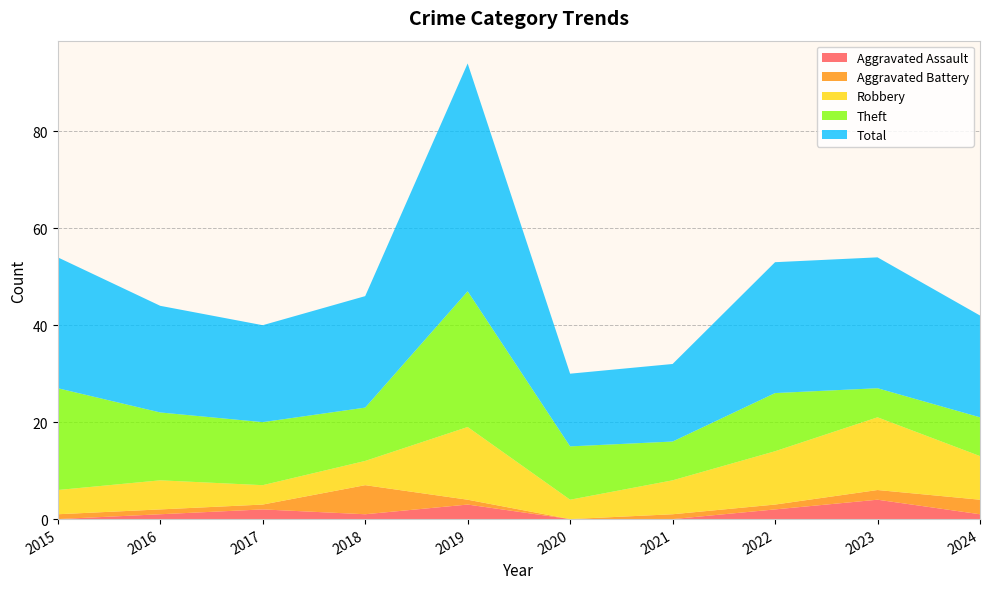

Reading left to right, transcribe all the data shown in this chart.

Aggravated Assault: 0	1	2	1	3	0	0	2	4	1
Aggravated Battery: 1	1	1	6	1	0	1	1	2	3
Robbery: 5	6	4	5	15	4	7	11	15	9
Theft: 21	14	13	11	28	11	8	12	6	8
Total: 27	22	20	23	47	15	16	27	27	21